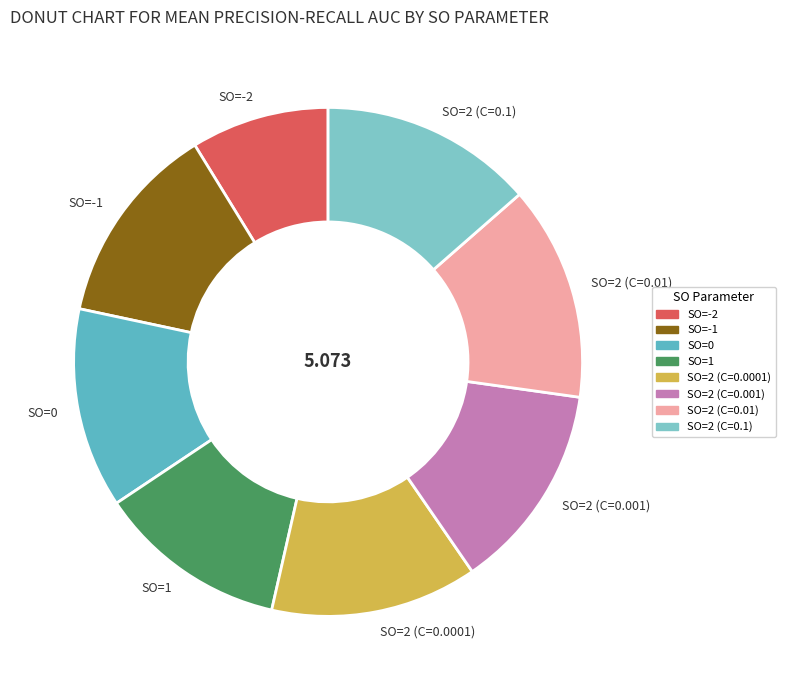

Do SO=1 and SO=-2 together represent more than half of the pie?

No